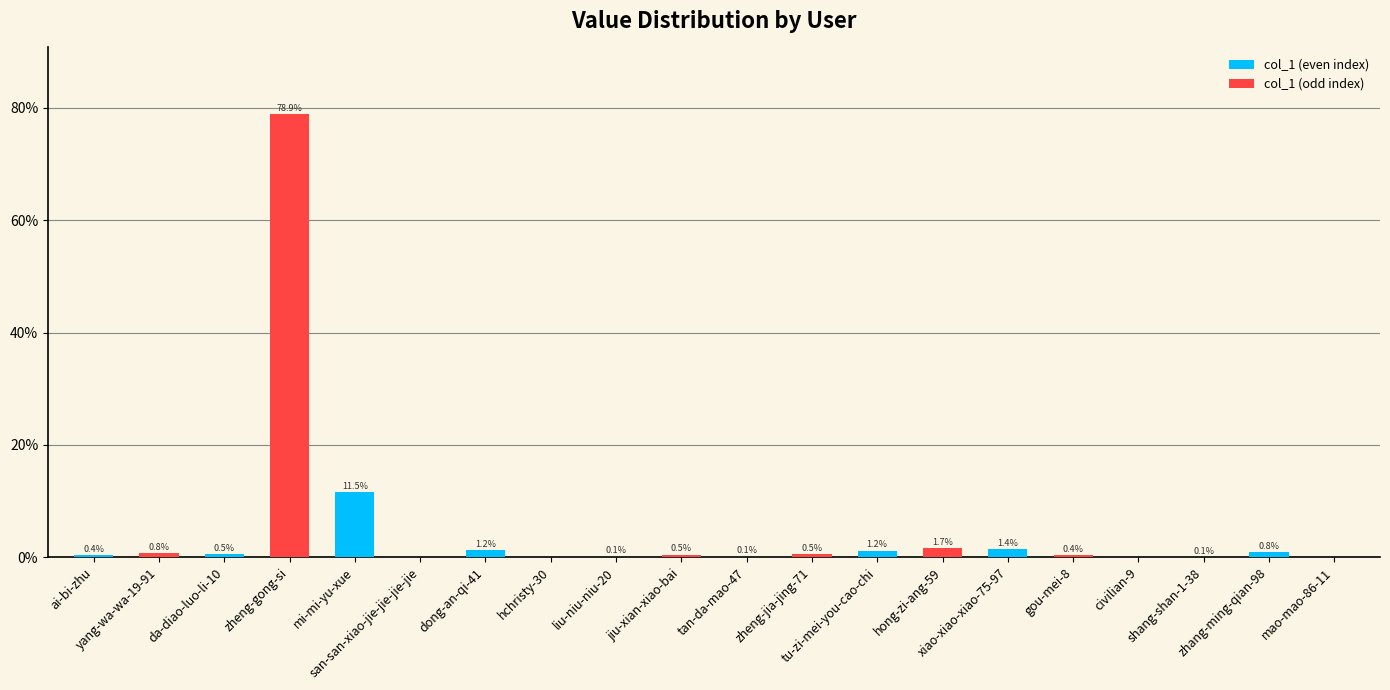

Count the number of categories in the chart.

20